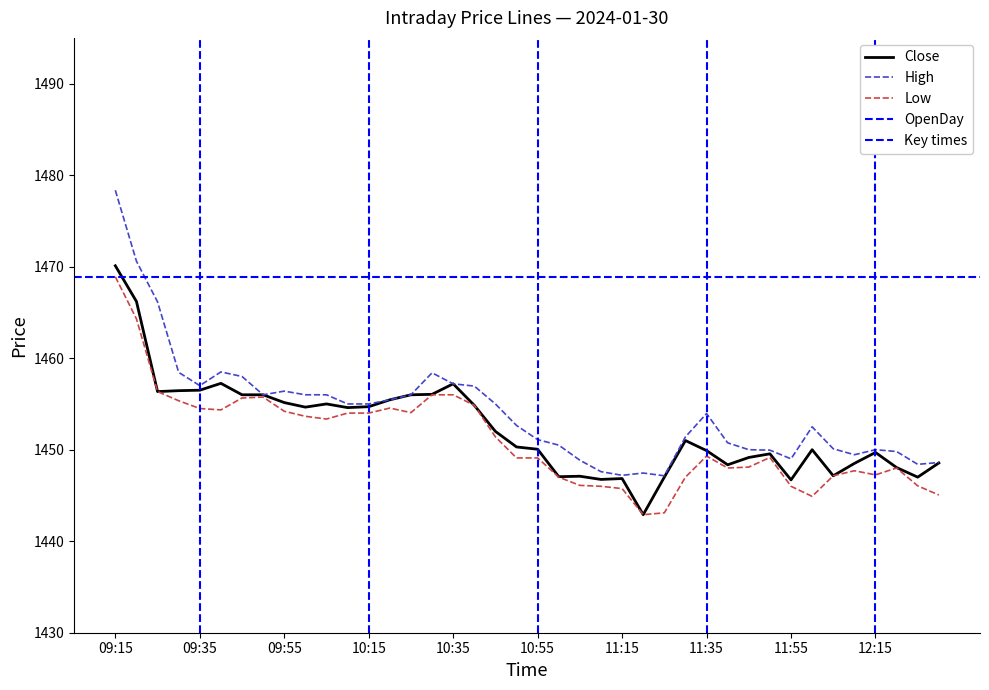

True or false: Close has more than 2 points higher than both neighbors.

True